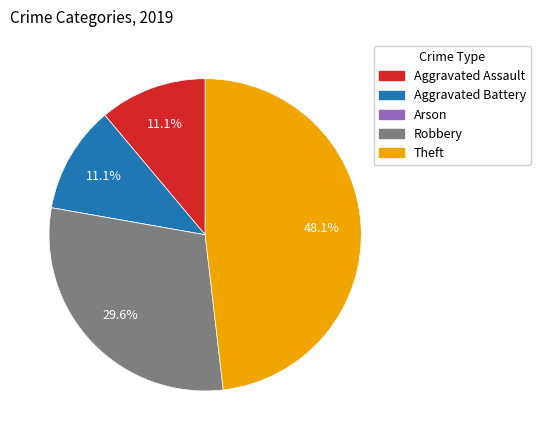

To the nearest percent, what is the difference between the largest and smallest slice percentages?

48%